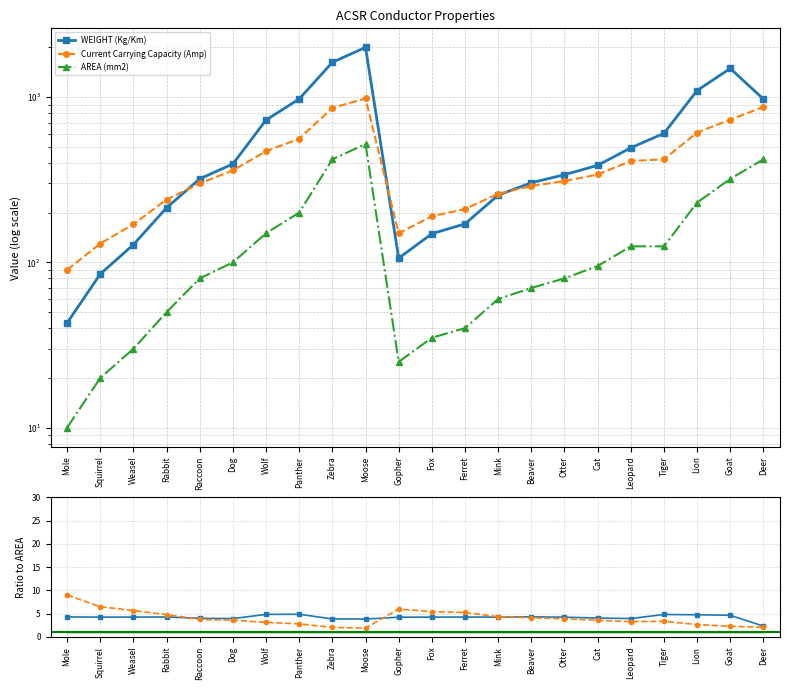

What value does the WEIGHT (Kg/Km) series have at Ferret?

4.3